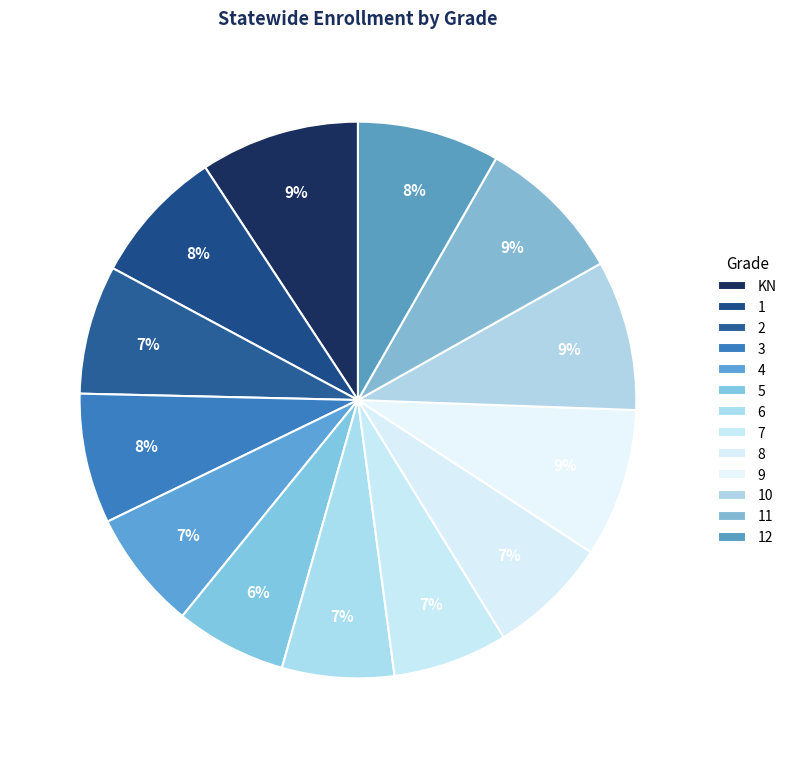

How many slices are in this pie chart?

13